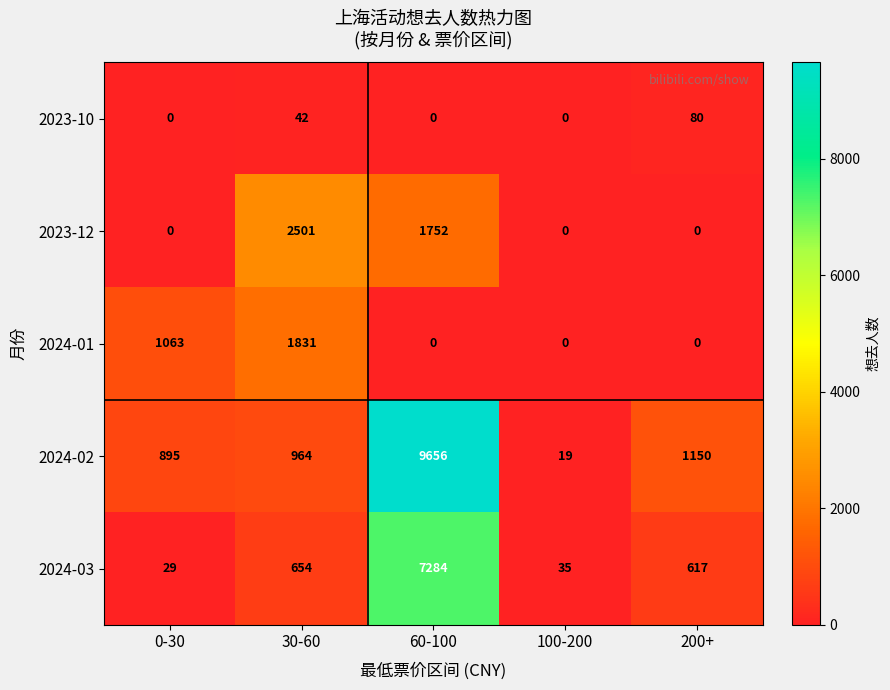

What is the difference between the highest and lowest values at 30-60?

2459